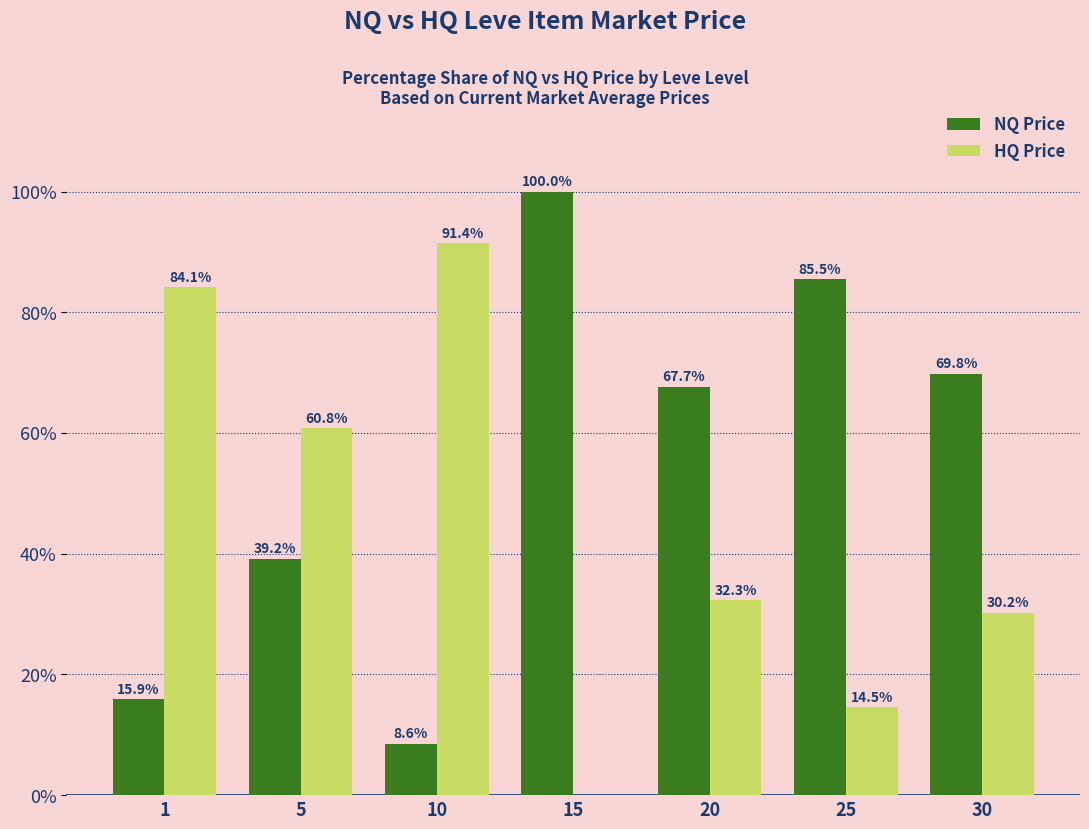

What is the sum of the HQ Price values at 20 and 30?

62.5